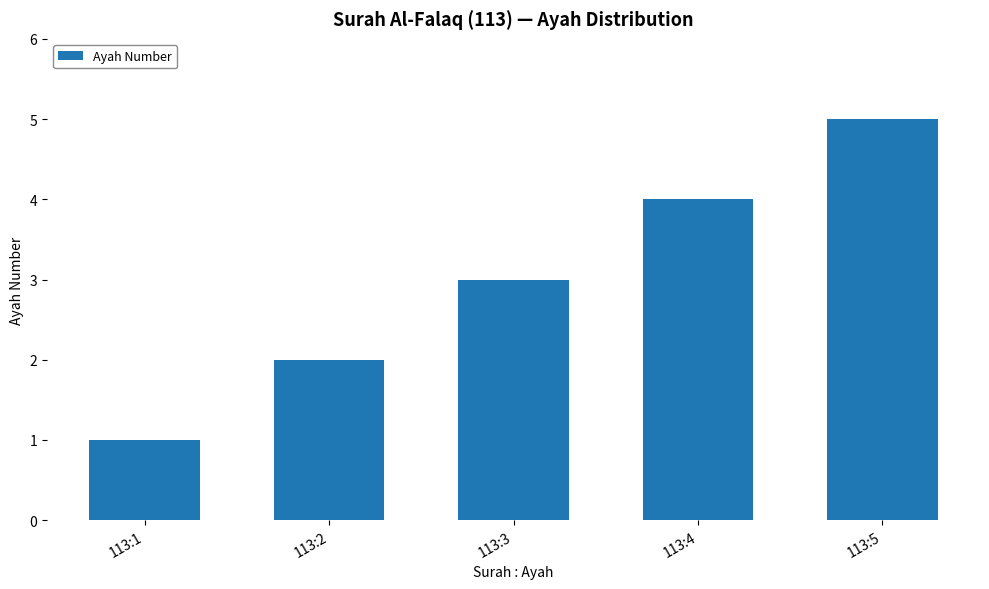

Reading left to right, transcribe all the data shown in this chart.

1	2	3	4	5